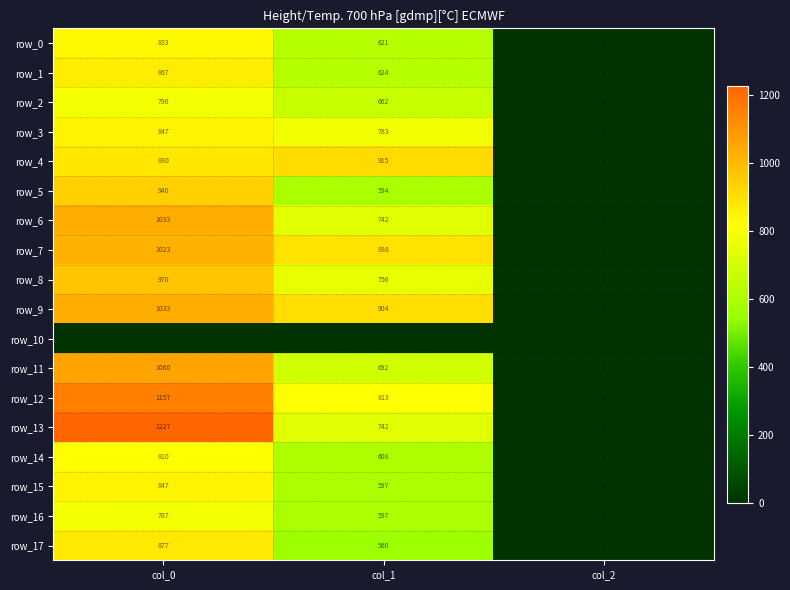

At which label is row_8 closest to 486?

col_1